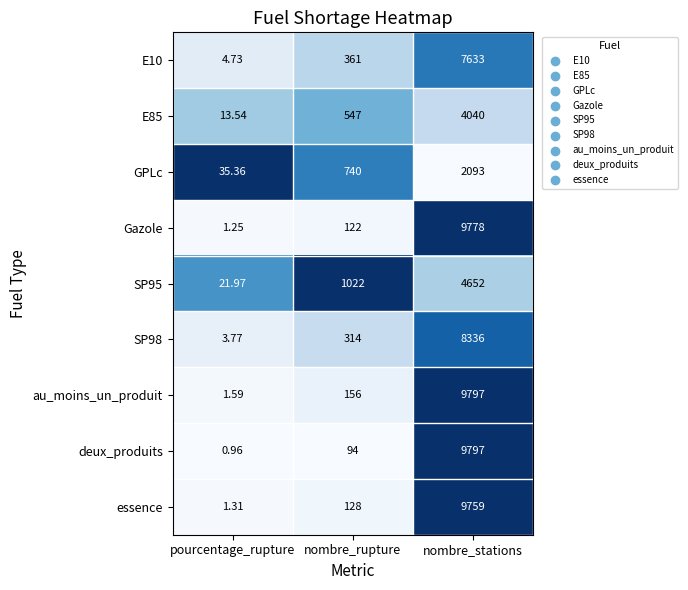

At which label is SP98 closest to 4169?

nombre_rupture